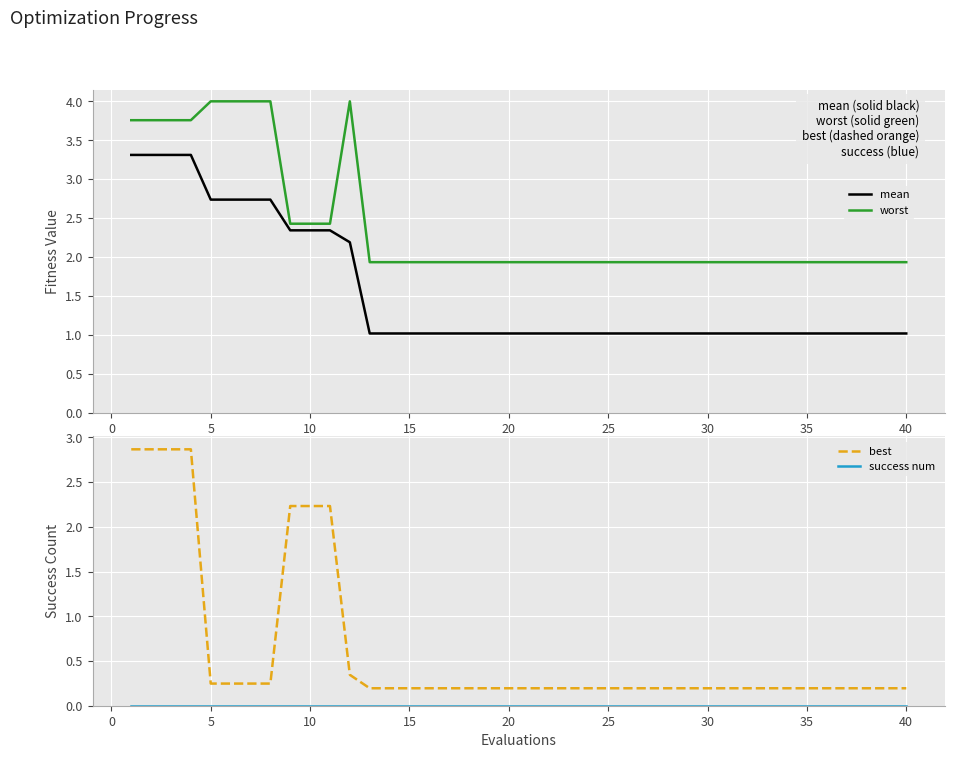

True or false: best has a value of 0.2 at 25.

True